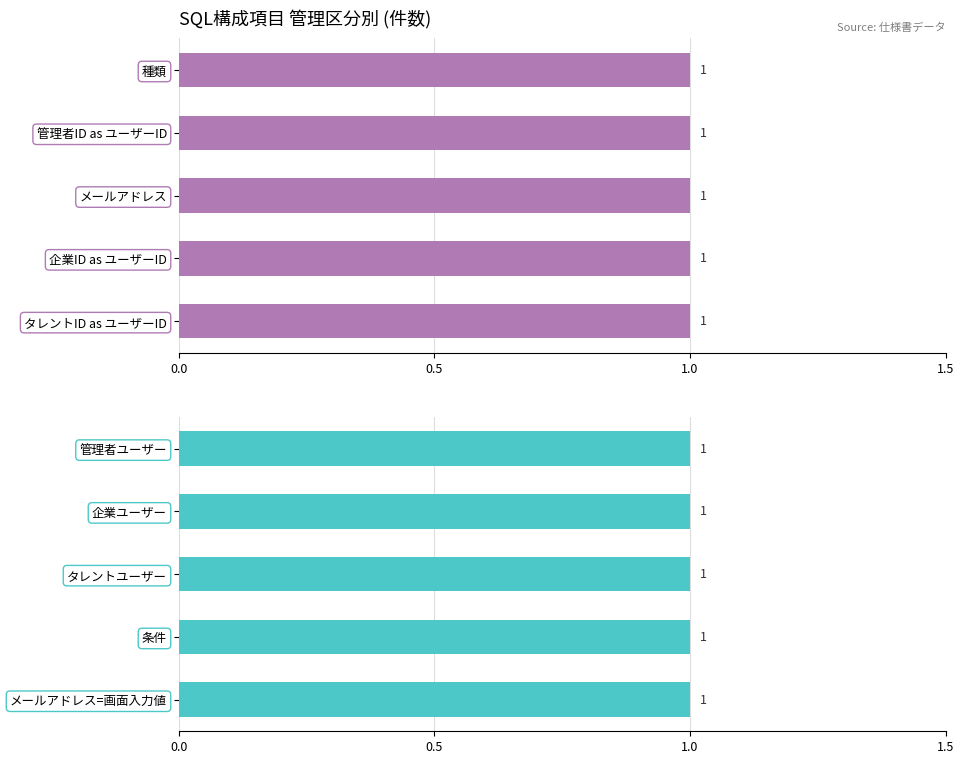

What position from the left is 管理者ID as ユーザーID?

4